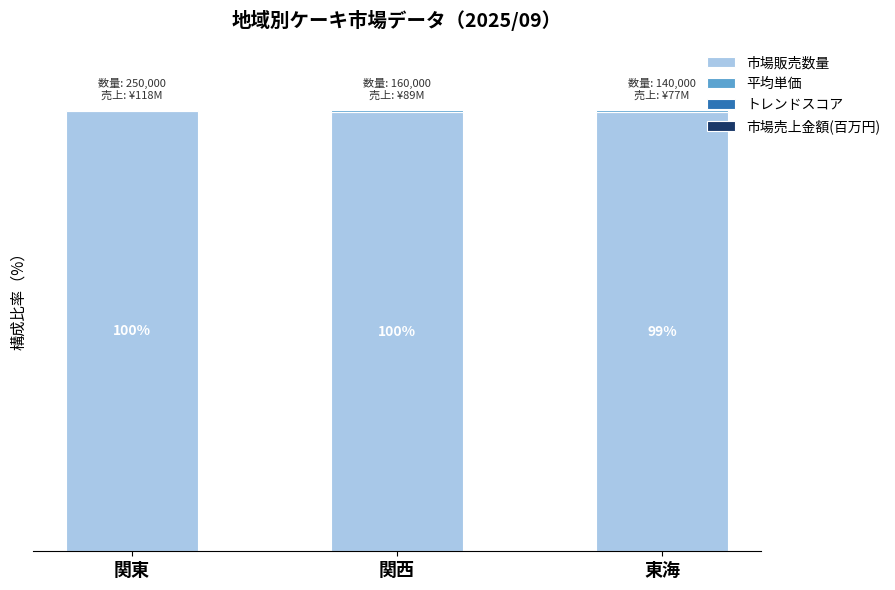

What is the label of the 2nd bar from the right?

関西